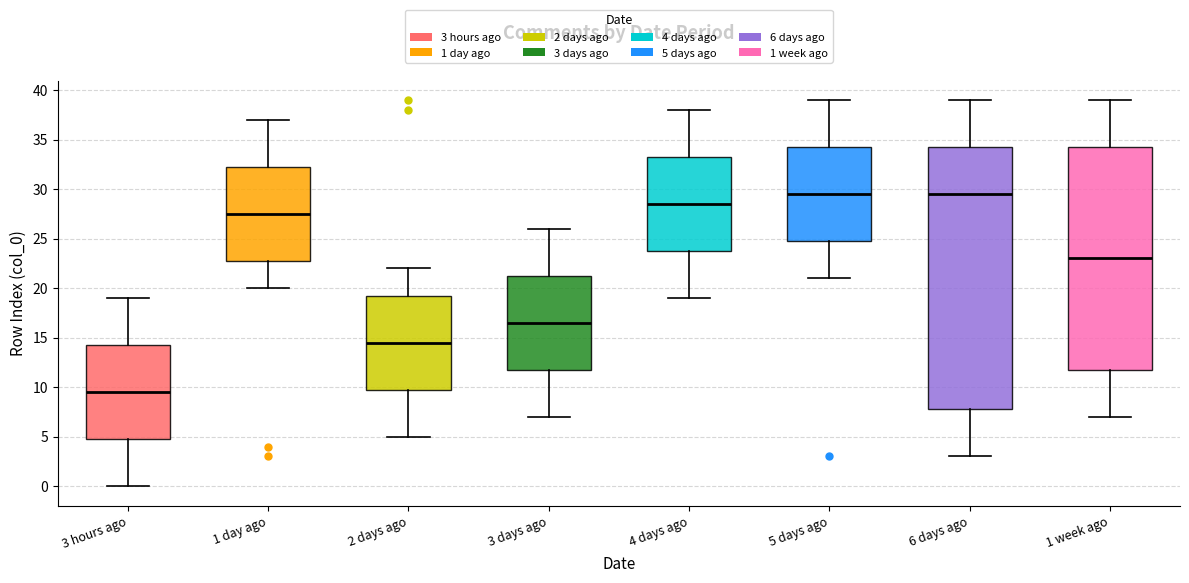

Reading left to right, read every box against the y-axis: the position of its median line, the range the box covers, and the ends of its whiskers. The values are not printed on the chart, so give them approximately, as read against the axis.

3 hours ago: median 9.5, box 5.0 to 14.5, whiskers 0.0 to 19.0
1 day ago: median 27.5, box 23.0 to 32.5, whiskers 20.0 to 37.0
2 days ago: median 14.5, box 10.0 to 19.5, whiskers 5.0 to 22.0
3 days ago: median 16.5, box 12.0 to 21.5, whiskers 7.0 to 26.0
4 days ago: median 28.5, box 24.0 to 33.5, whiskers 19.0 to 38.0
5 days ago: median 29.5, box 25.0 to 34.5, whiskers 21.0 to 39.0
6 days ago: median 29.5, box 8.0 to 34.5, whiskers 3.0 to 39.0
1 week ago: median 23.0, box 12.0 to 34.5, whiskers 7.0 to 39.0